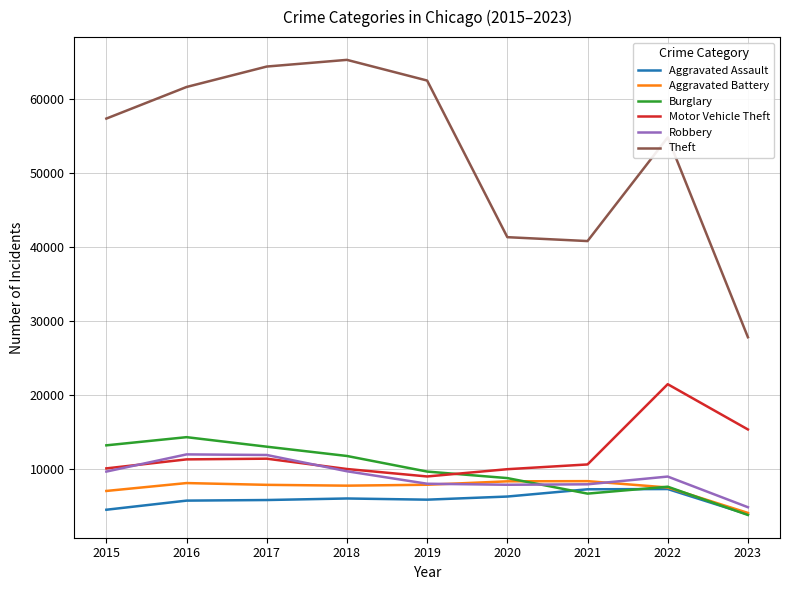

The Aggravated Battery series shows 4274 at 2018. True or false?

False